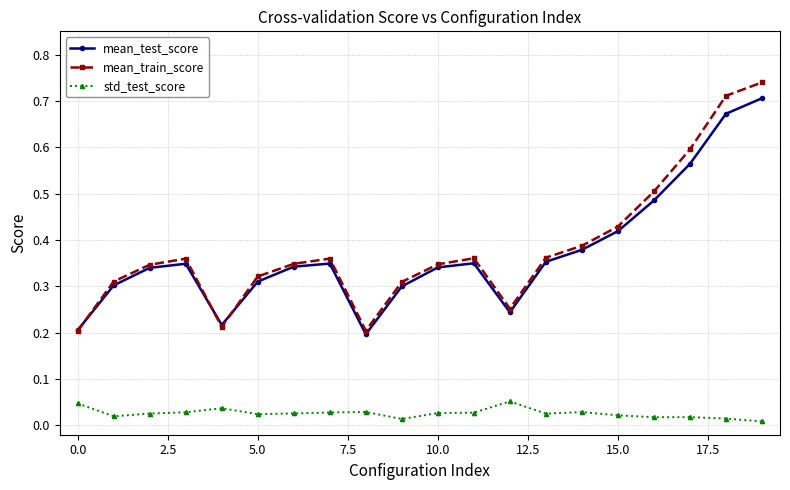

How many interior local peaks does the mean_train_score series have?

3